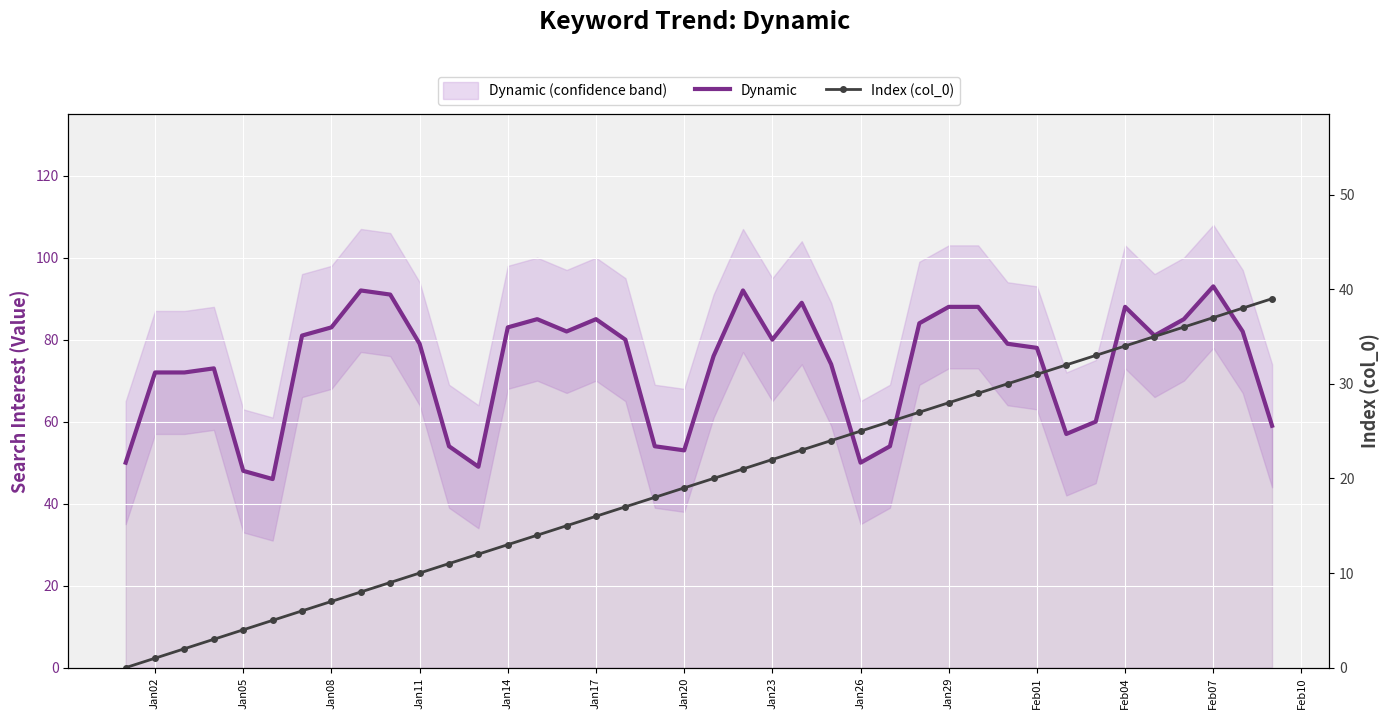

True or false: Dynamic and Index (col_0) cross at least once.

False